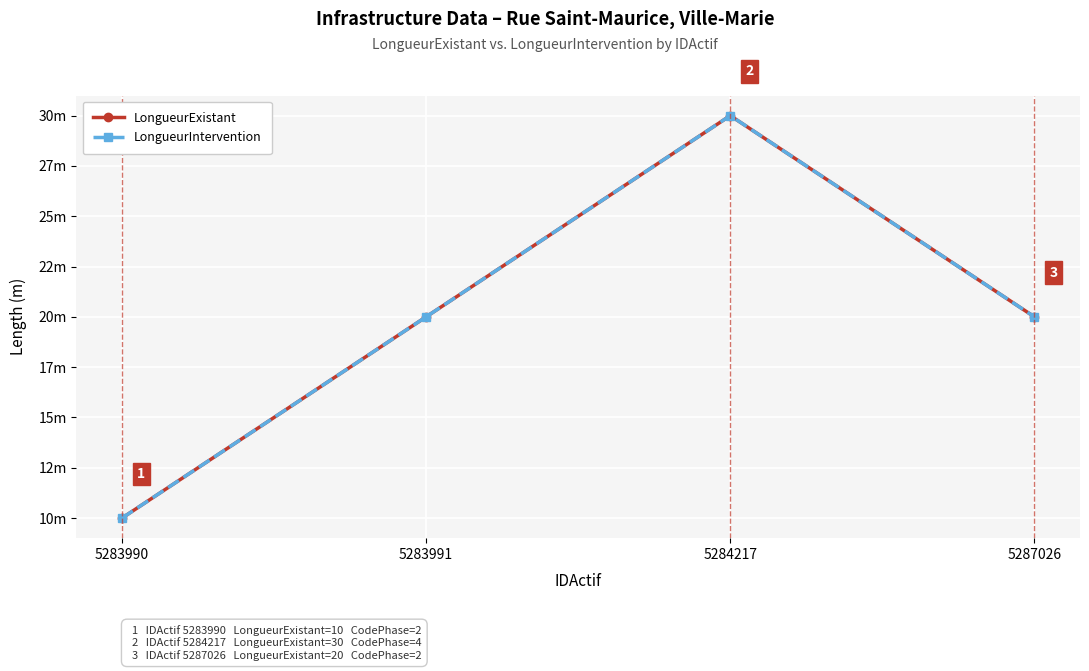

Rank the series at 5283991 from lowest to highest value.

LongueurExistant, LongueurIntervention